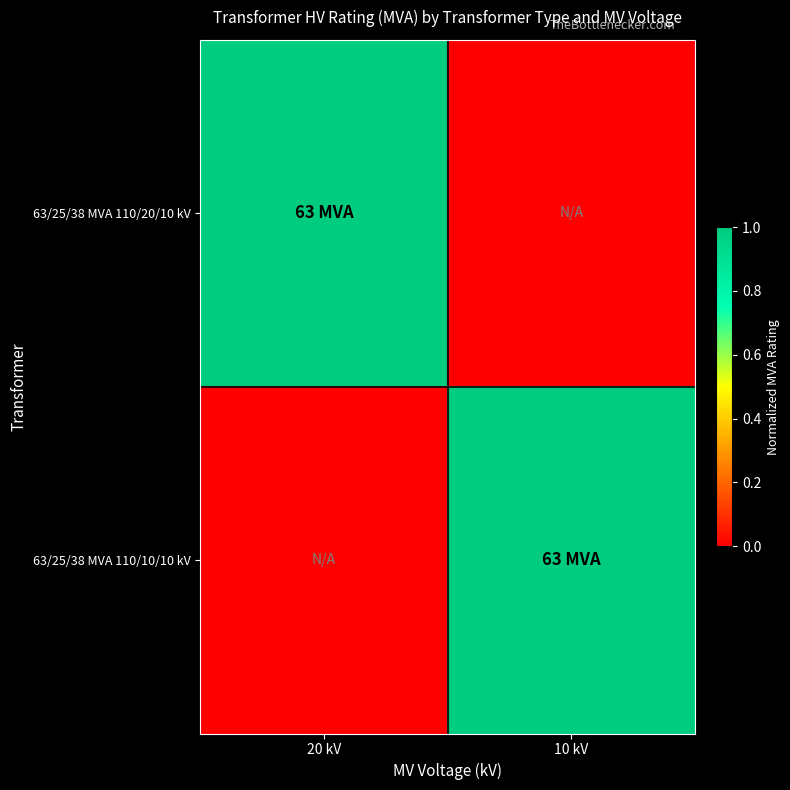

What is the greatest value displayed?

1.0